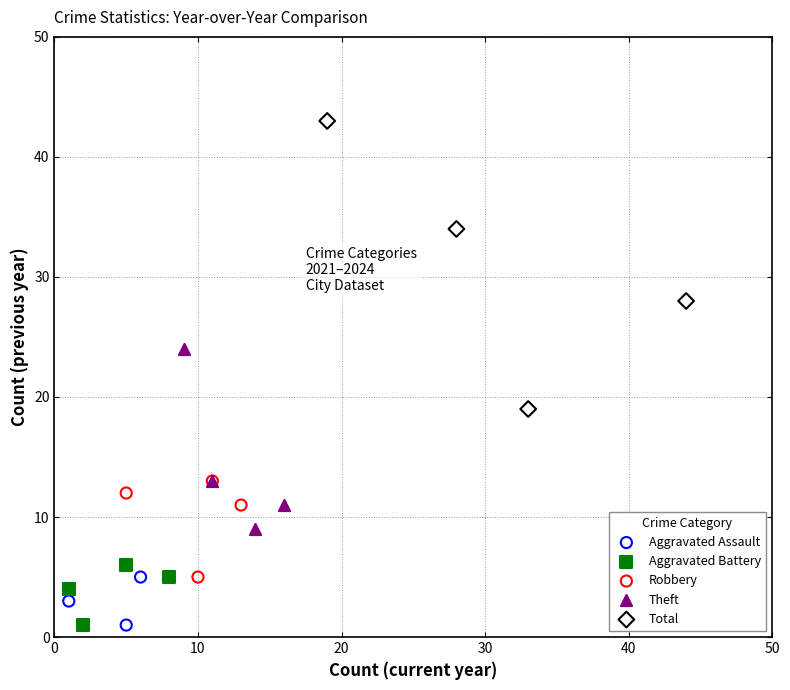

Which series contains the highest Y value?

Total